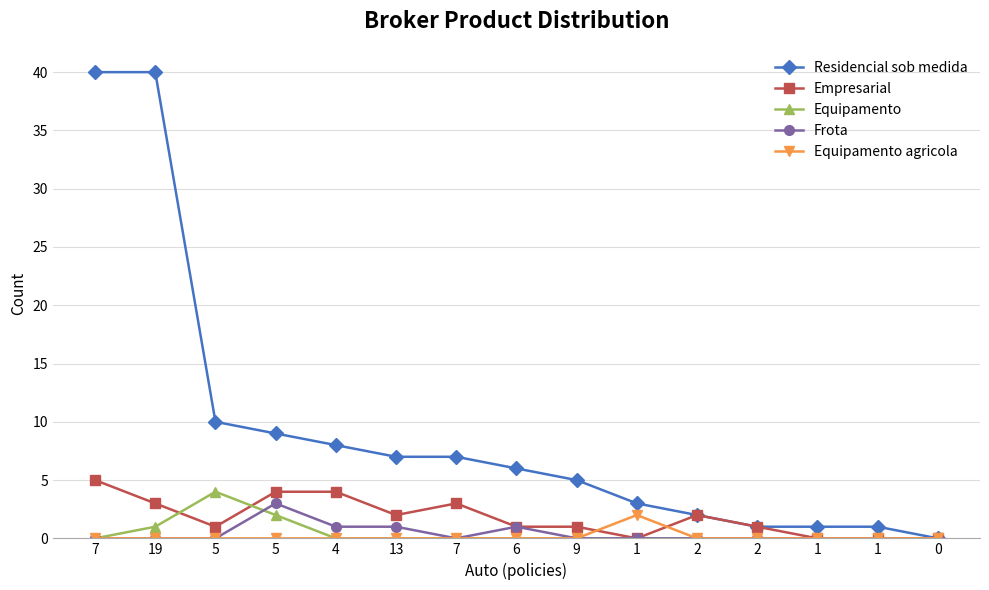

At which label is Frota closest to 1?

4